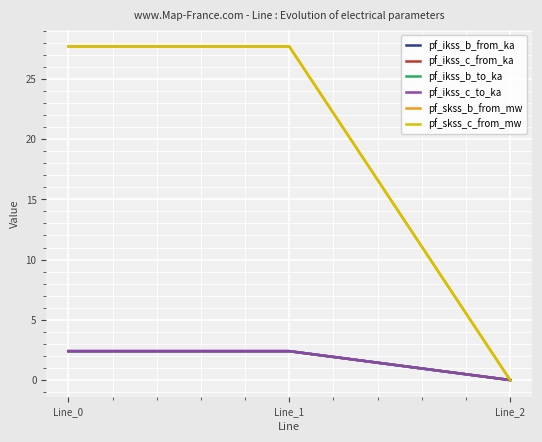

Which label corresponds to the smallest value in the chart?

Line_2